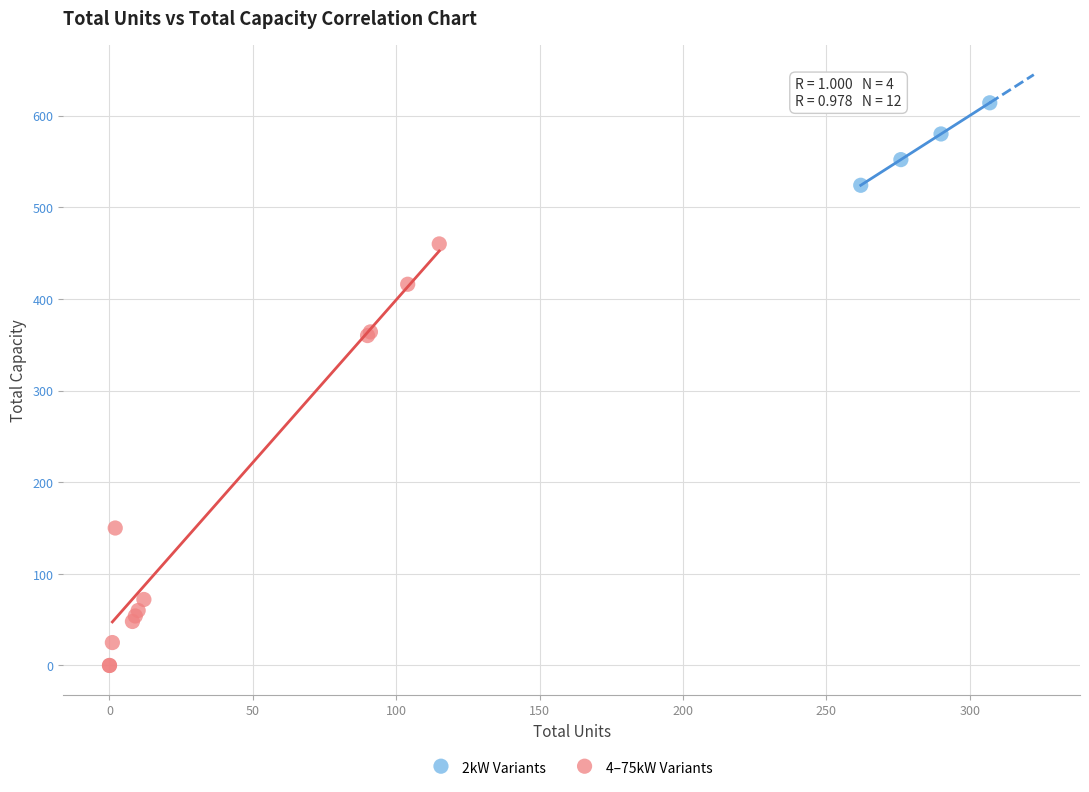

Which series has the largest Y range (max minus min)?

4–75kW Variants